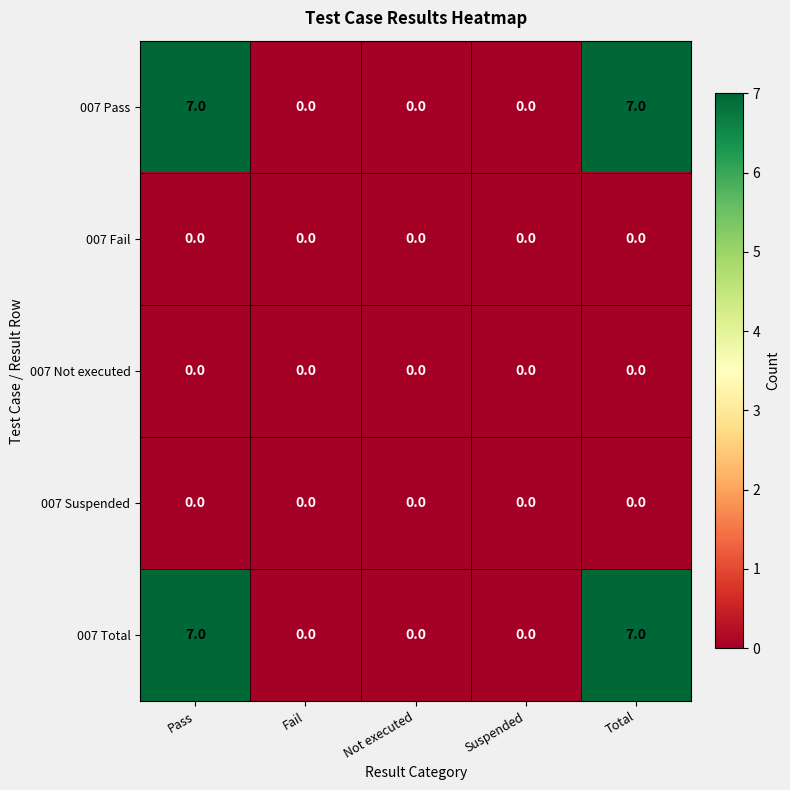

True or false: 007 Total has a value of 4 at Pass.

False